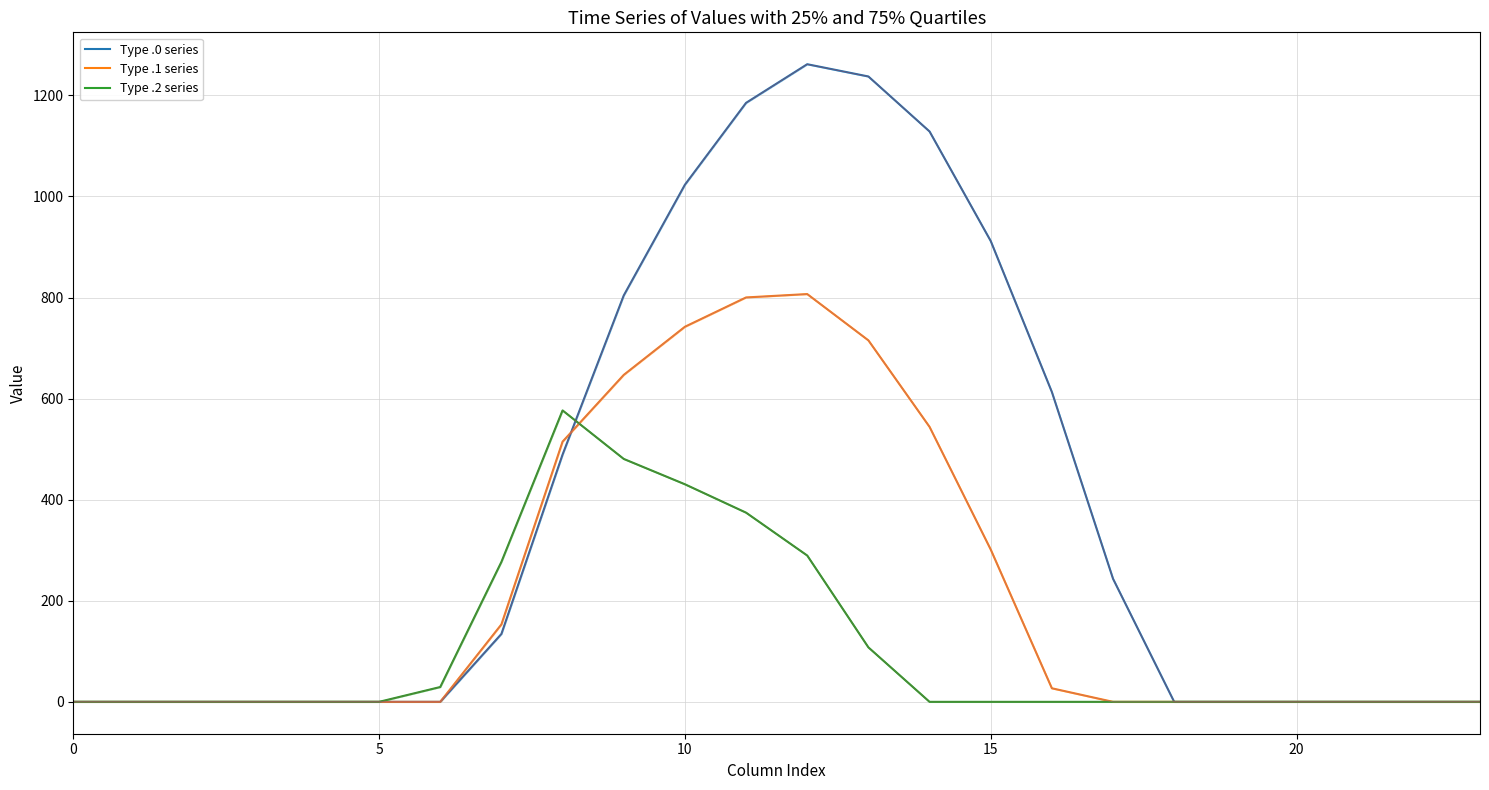

Rank the series by their maximum value, from lowest to highest.

Type .2 series, Type .1 series, Type .0 series